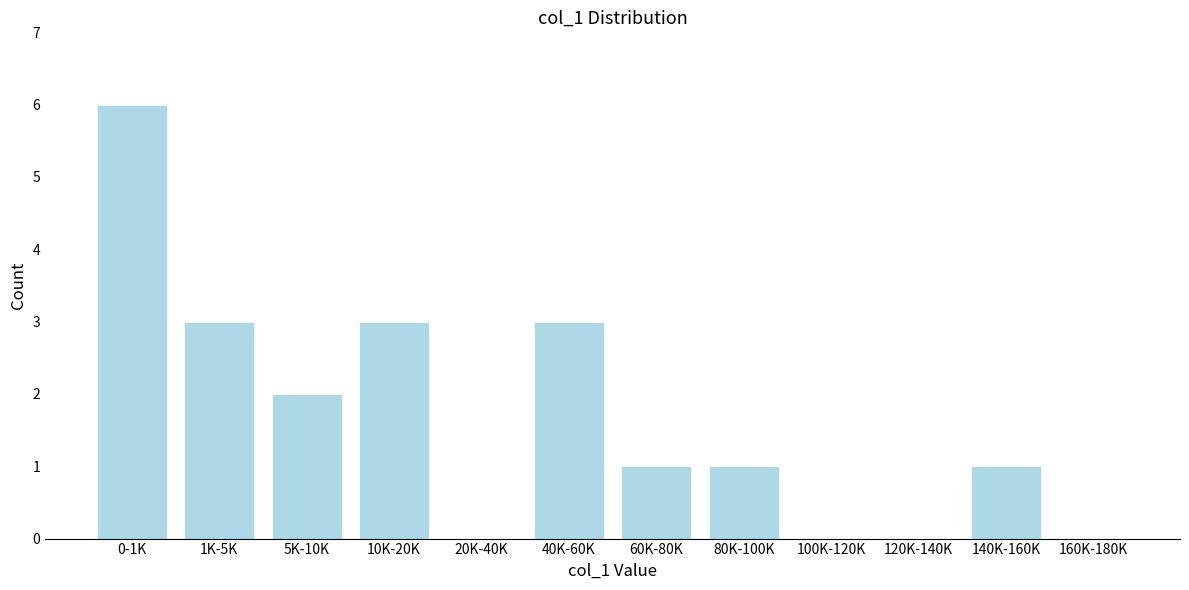

Reading left to right, list all the values displayed in this chart.

0-1K=6	1K-5K=3	5K-10K=2	10K-20K=3	20K-40K=0	40K-60K=3	60K-80K=1	80K-100K=1	100K-120K=0	120K-140K=0	140K-160K=1	160K-180K=0